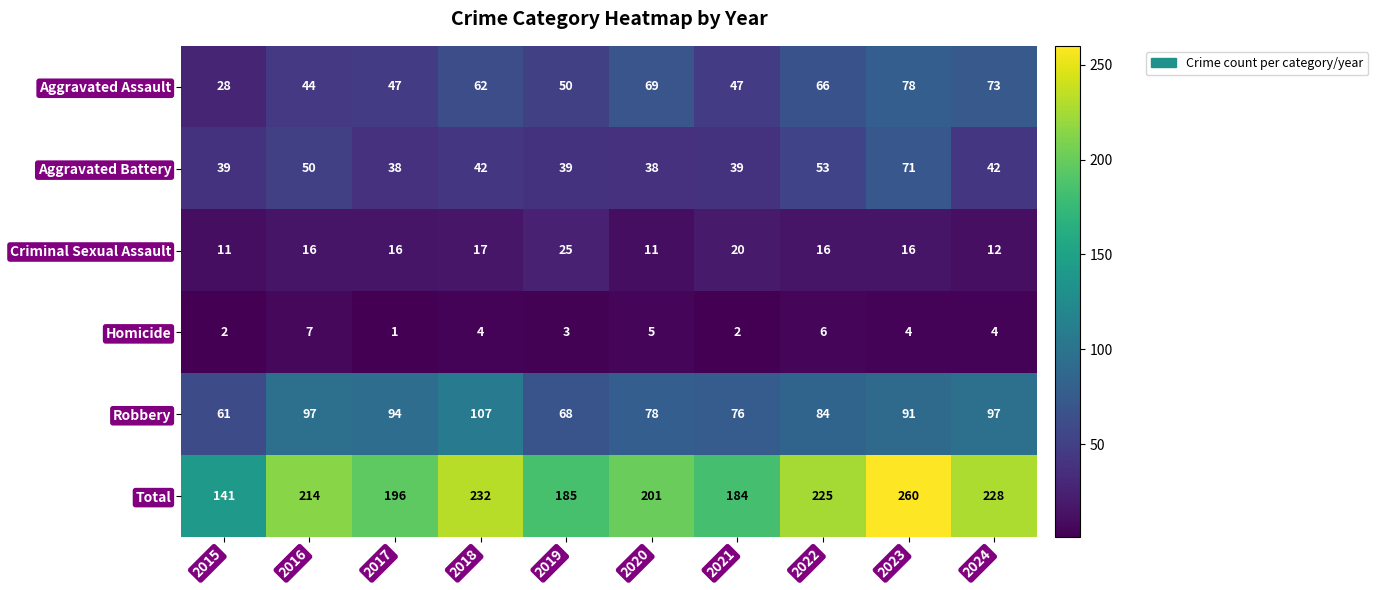

Is it true that Criminal Sexual Assault equals 11 at 2015?

True